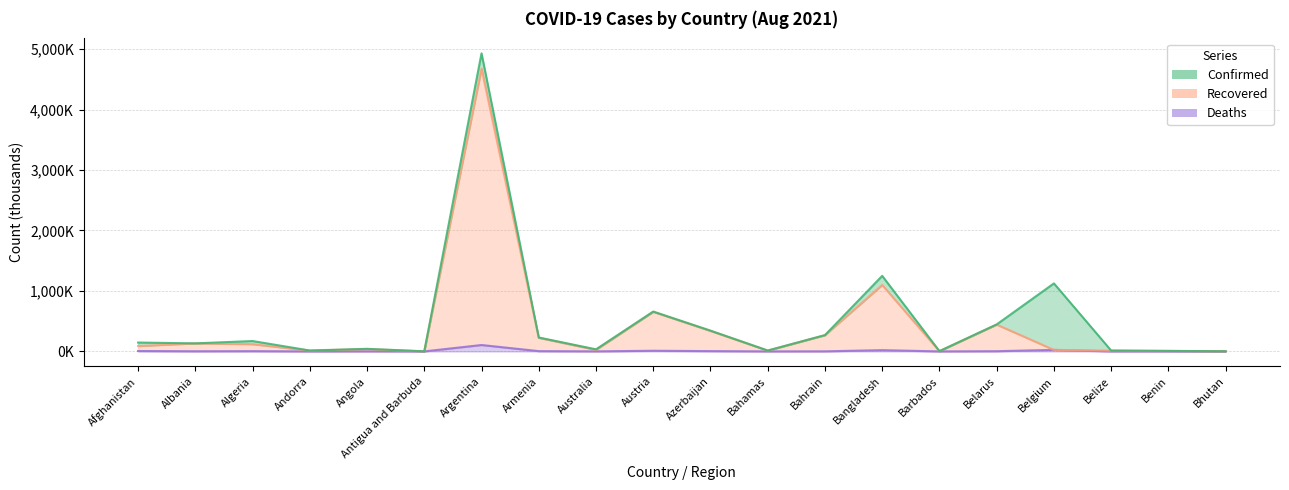

At which category does Confirmed reach its first local peak?

Algeria